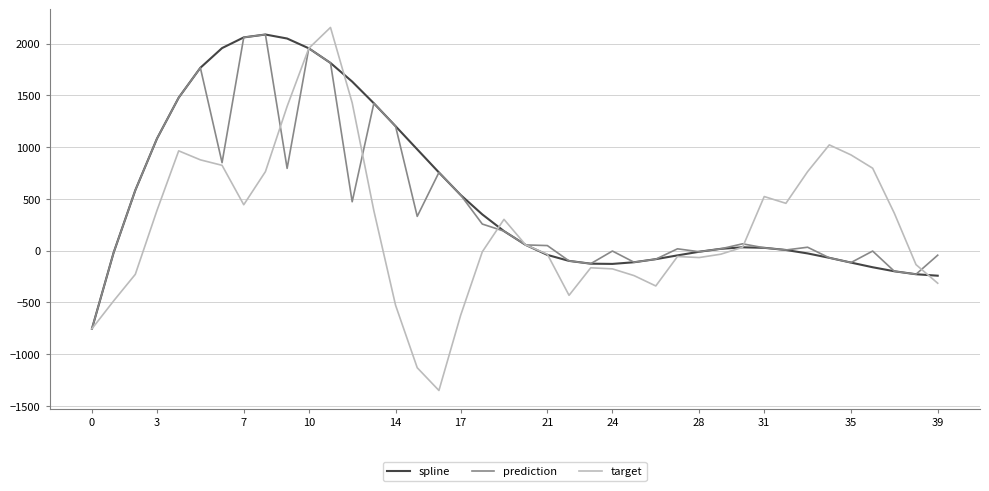

Which series has the largest total across all categories?

spline